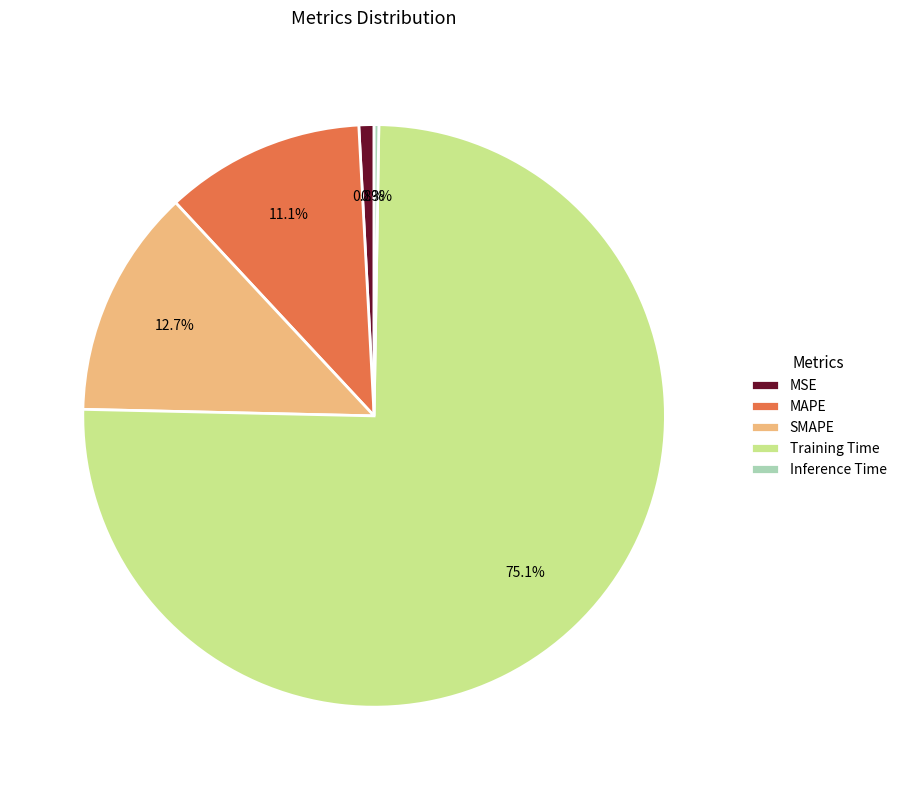

What percentage is NOT represented by SMAPE?

87.3%